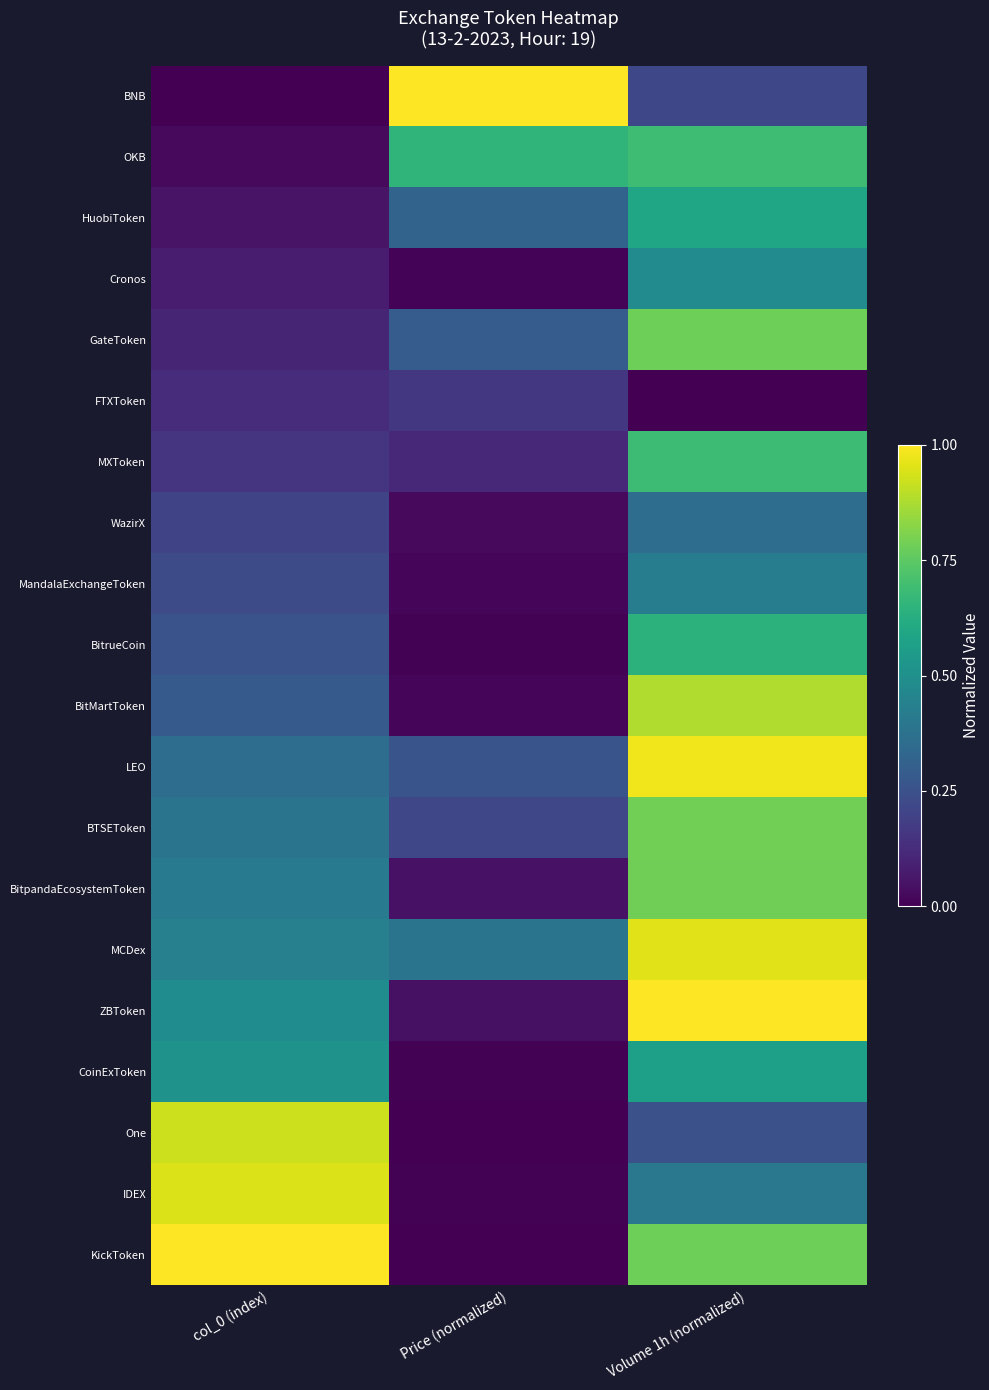

At which category does the chart reach its minimum across all series?

col_0 (index)